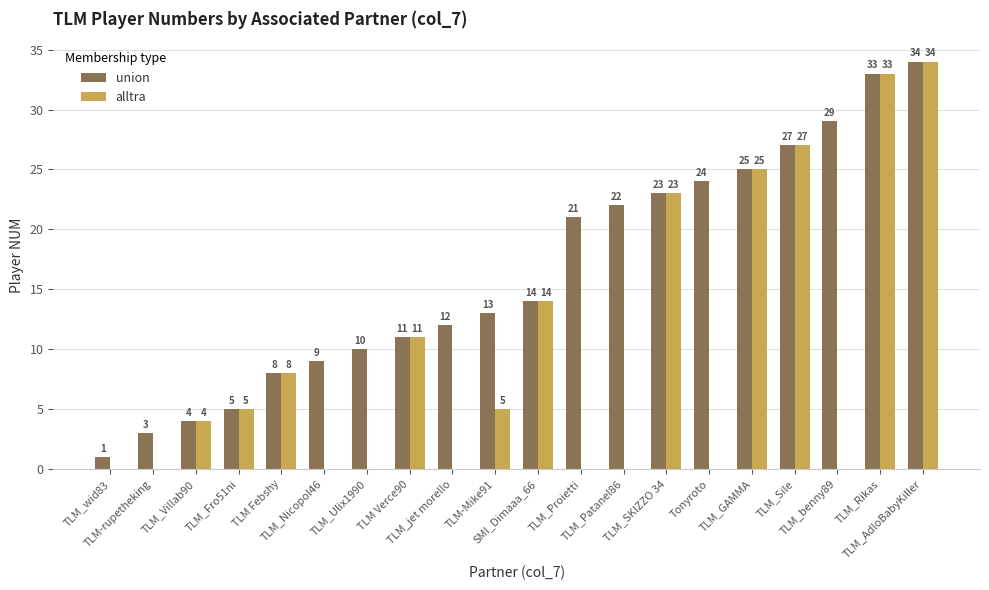

Which series has the largest total across all categories?

union